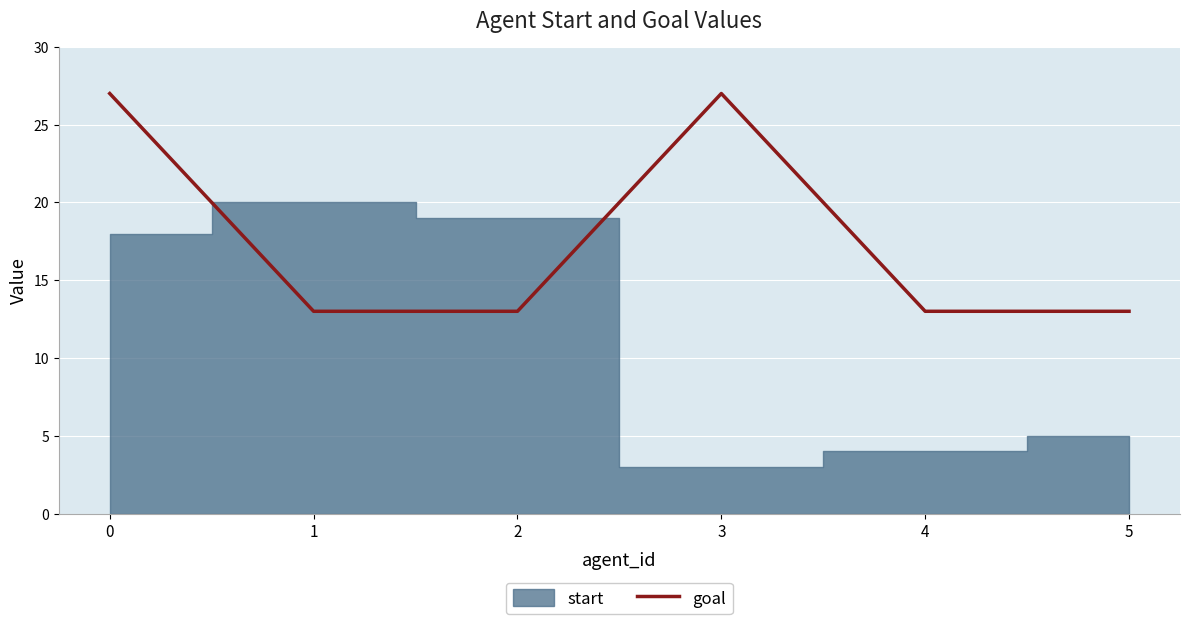

What is the highest value of the goal series?

27